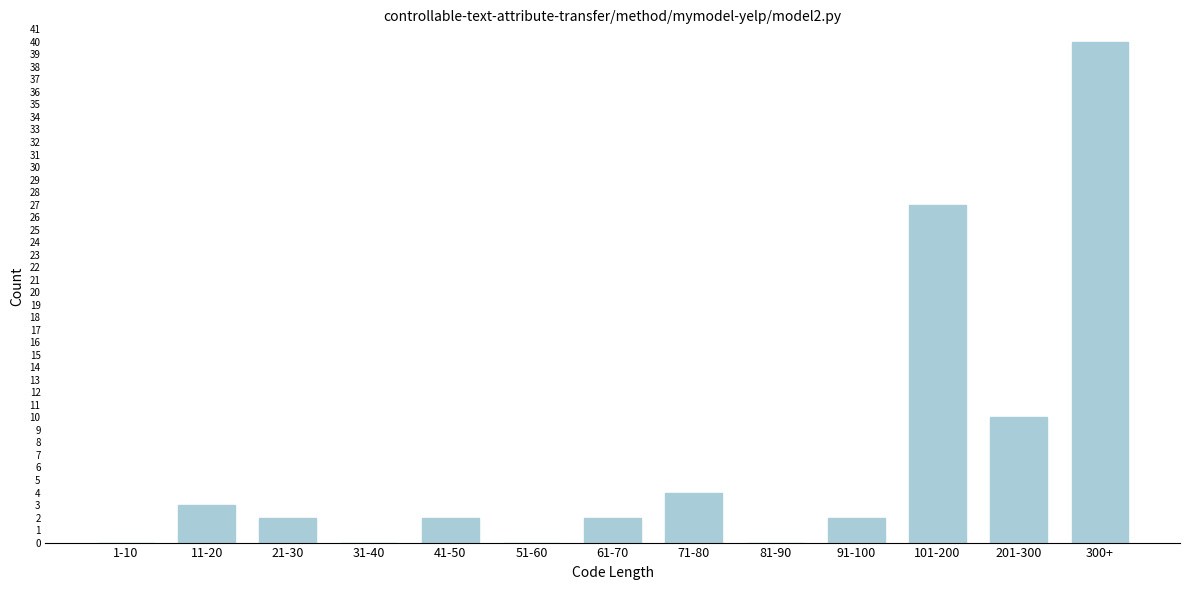

Reading left to right, extract all data points from this chart.

1-10=0	11-20=3	21-30=2	31-40=0	41-50=2	51-60=0	61-70=2	71-80=4	81-90=0	91-100=2	101-200=27	201-300=10	300+=40